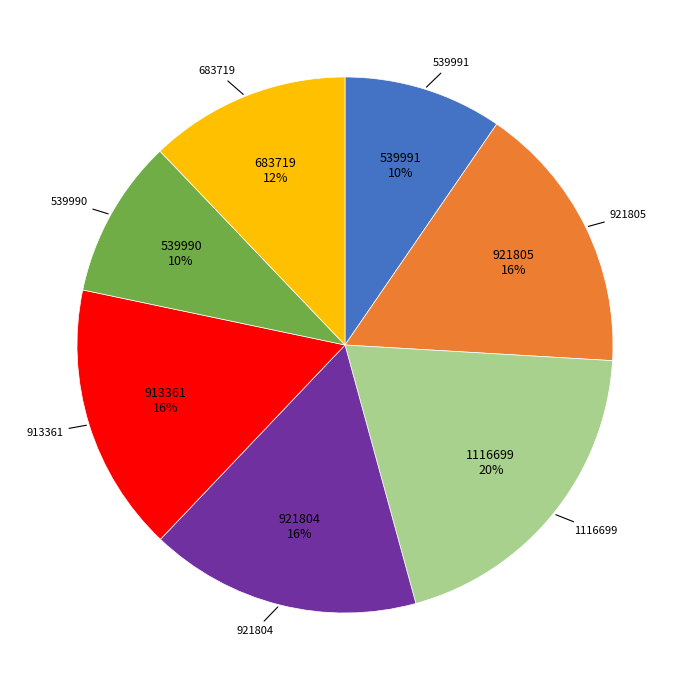

To the nearest percent, what is the difference between the largest and smallest slice percentages?

10%